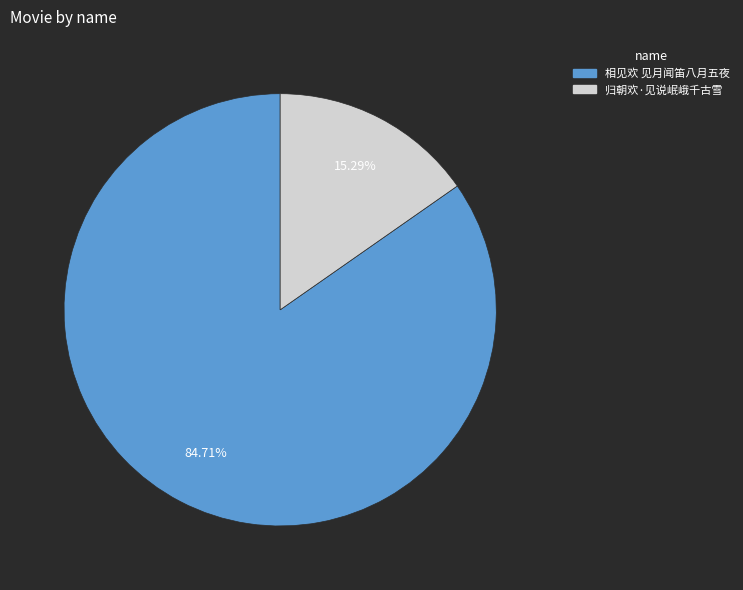

Which has a higher value, 相见欢 见月闻笛八月五夜 or 归朝欢·见说岷峨千古雪?

相见欢 见月闻笛八月五夜